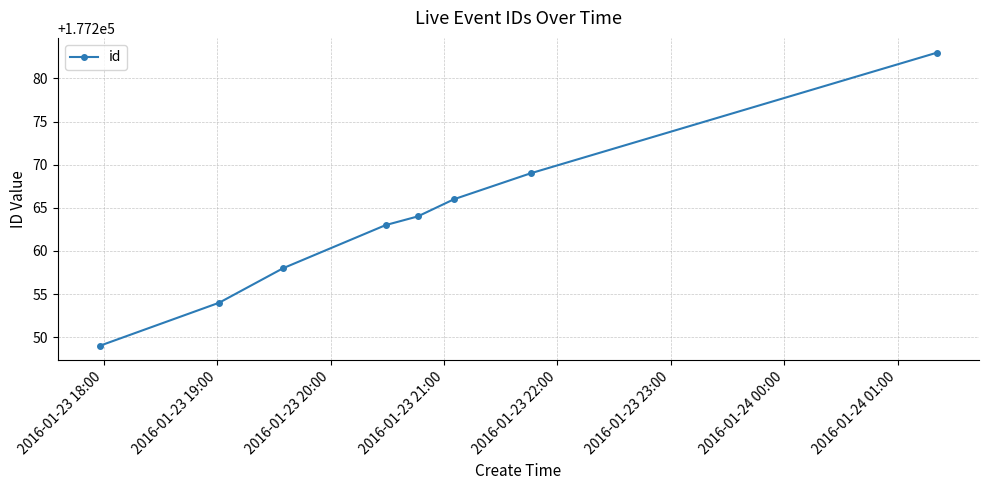

What is the greatest value displayed?

177283